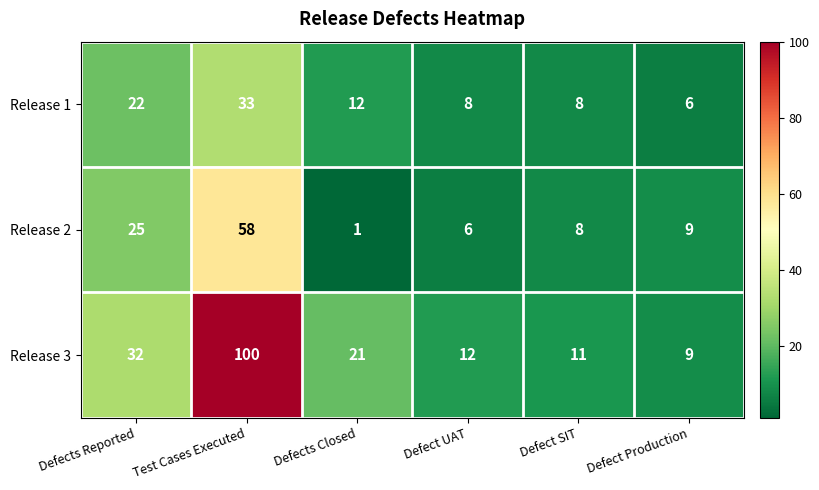

List the labels in order of Release 2 value, smallest first.

Defects Closed, Defect UAT, Defect SIT, Defect Production, Defects Reported, Test Cases Executed